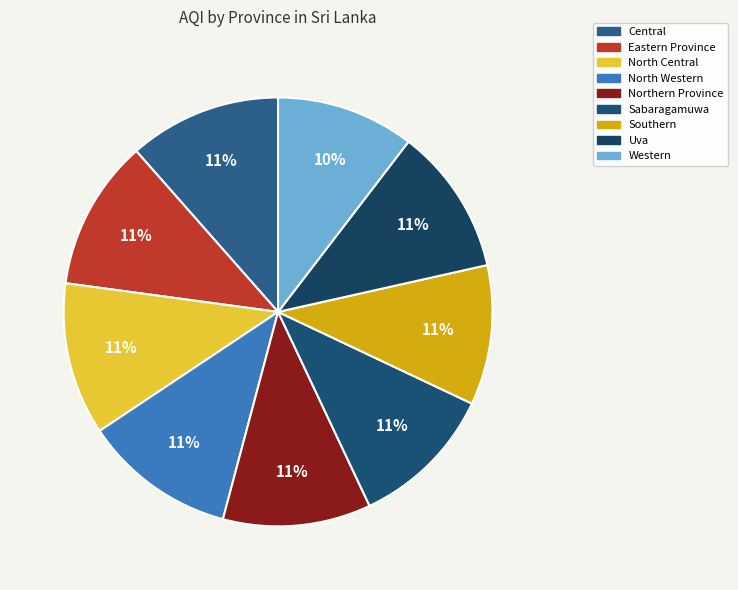

The Central slice represents 24% of the pie. True or false?

False